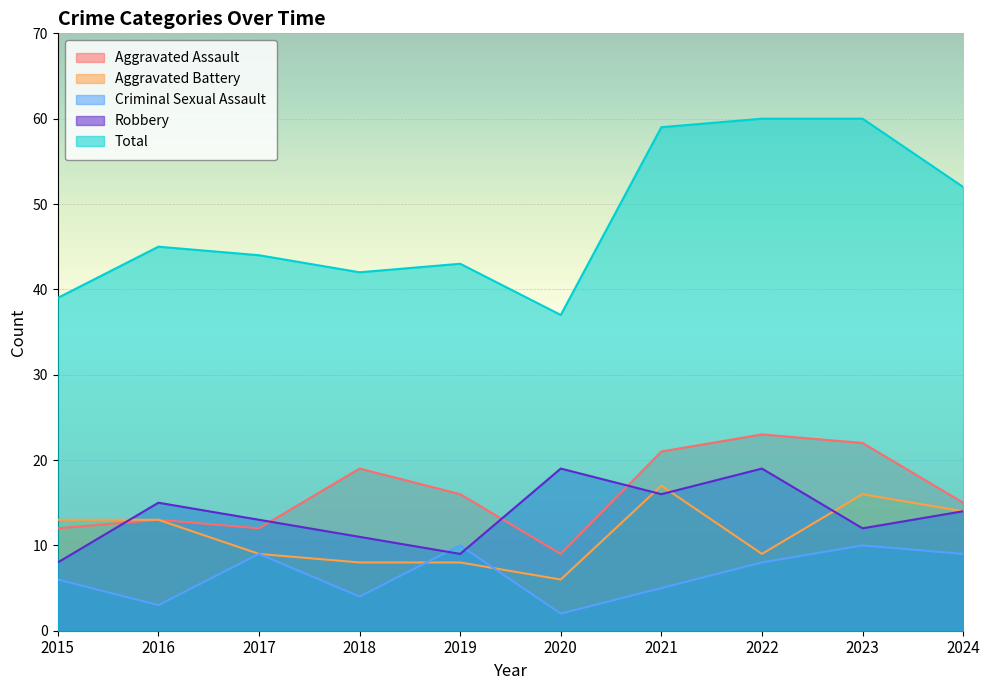

How many lines are shown in the chart?

5